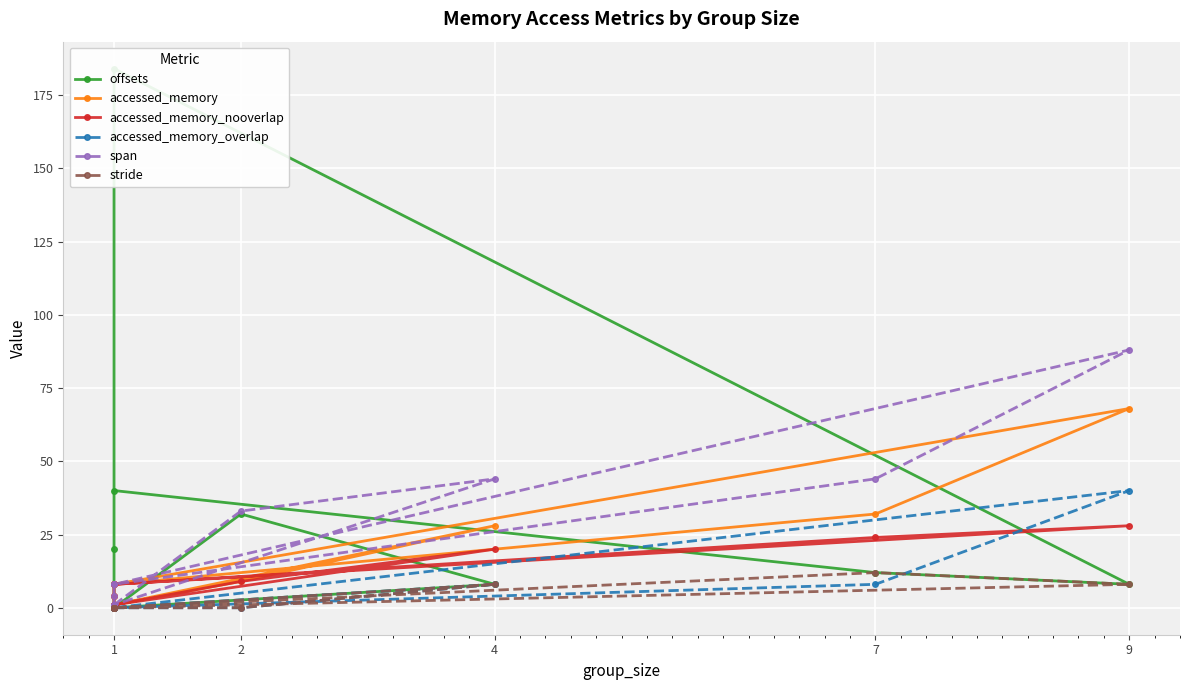

At which label does accessed_memory_nooverlap reach its minimum?

1